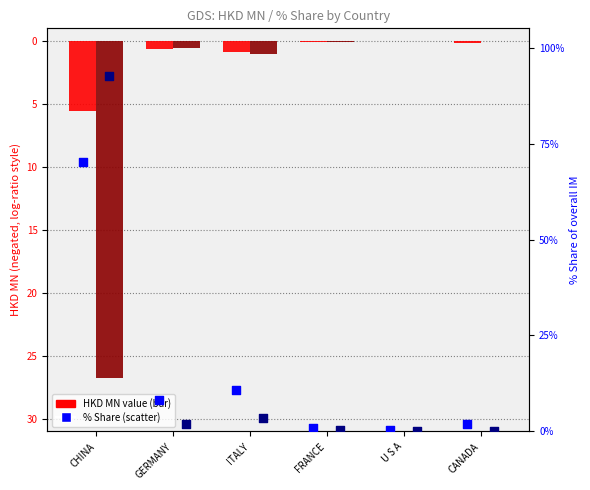

Which series reaches the maximum Y coordinate?

201812 % Share